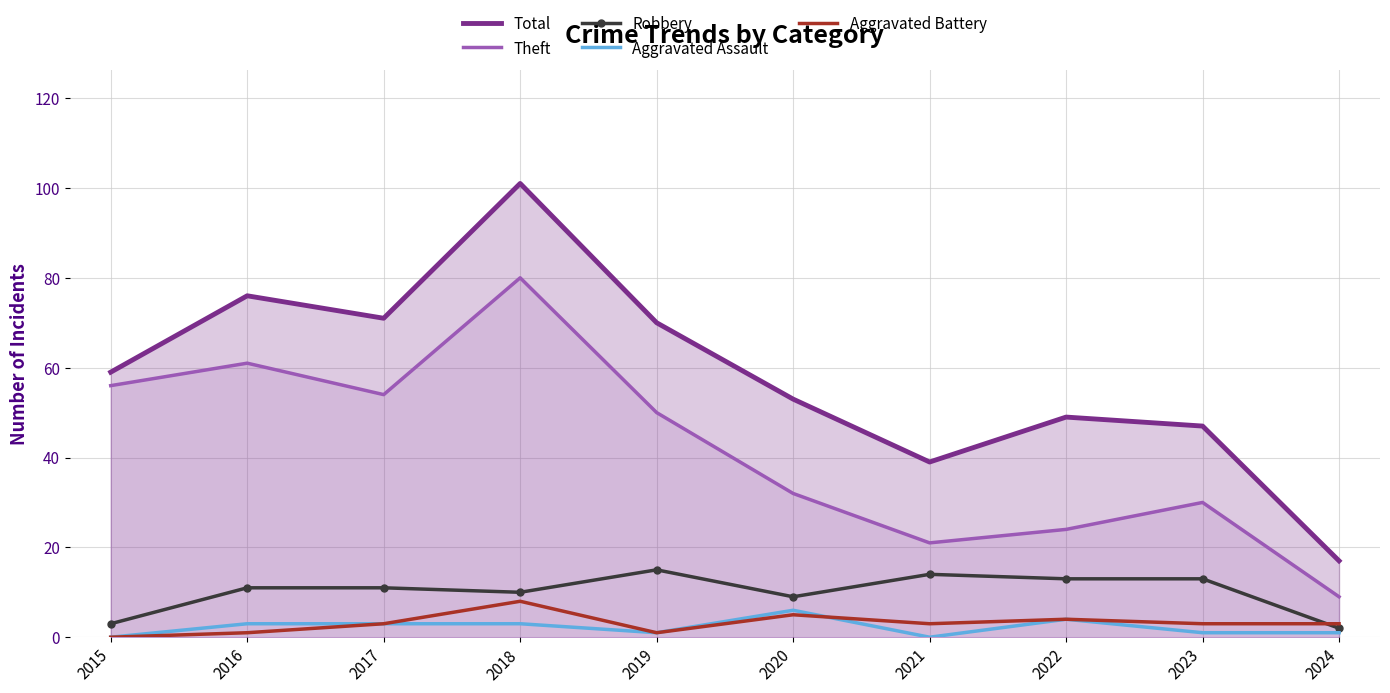

List the series in order of their peak value, highest first.

Total, Theft, Robbery, Aggravated Battery, Aggravated Assault